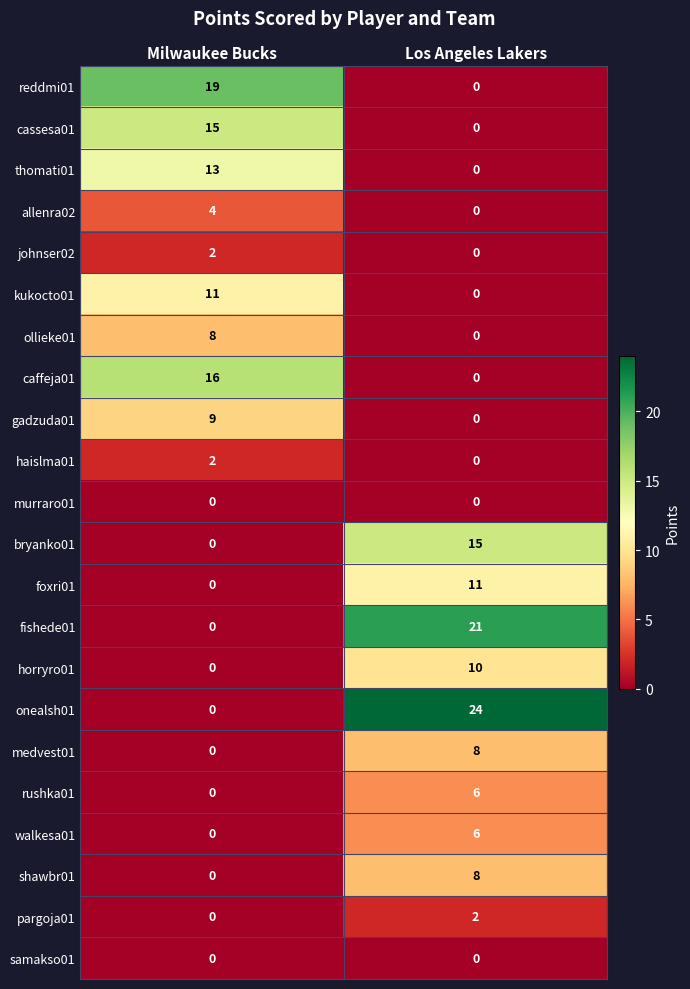

True or false: caffeja01 has a value of 16 at Milwaukee Bucks.

True